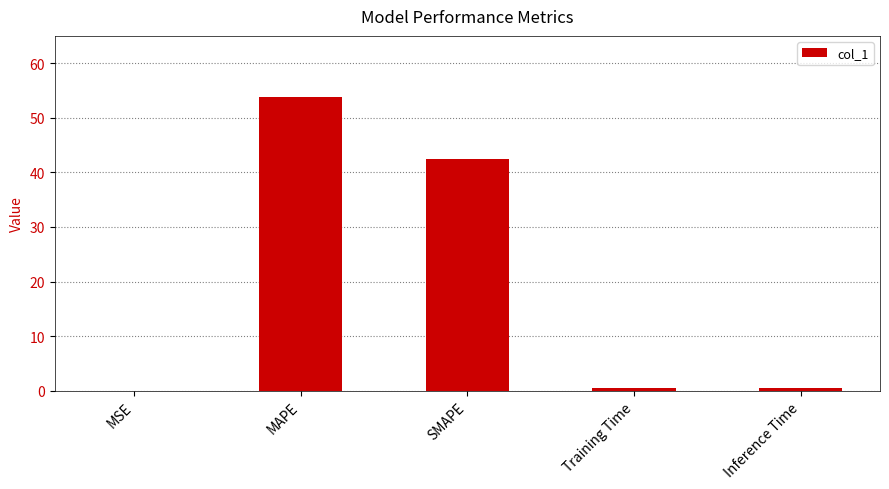

Which has a higher value, MAPE or Inference Time?

MAPE